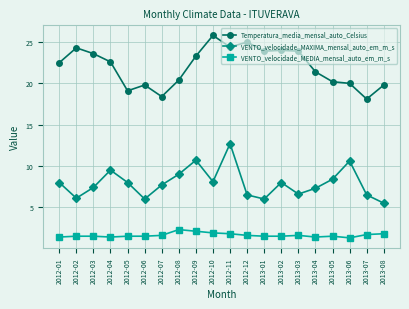

Which series has the widest spread of values?

Temperatura_media_mensal_auto_Celsius